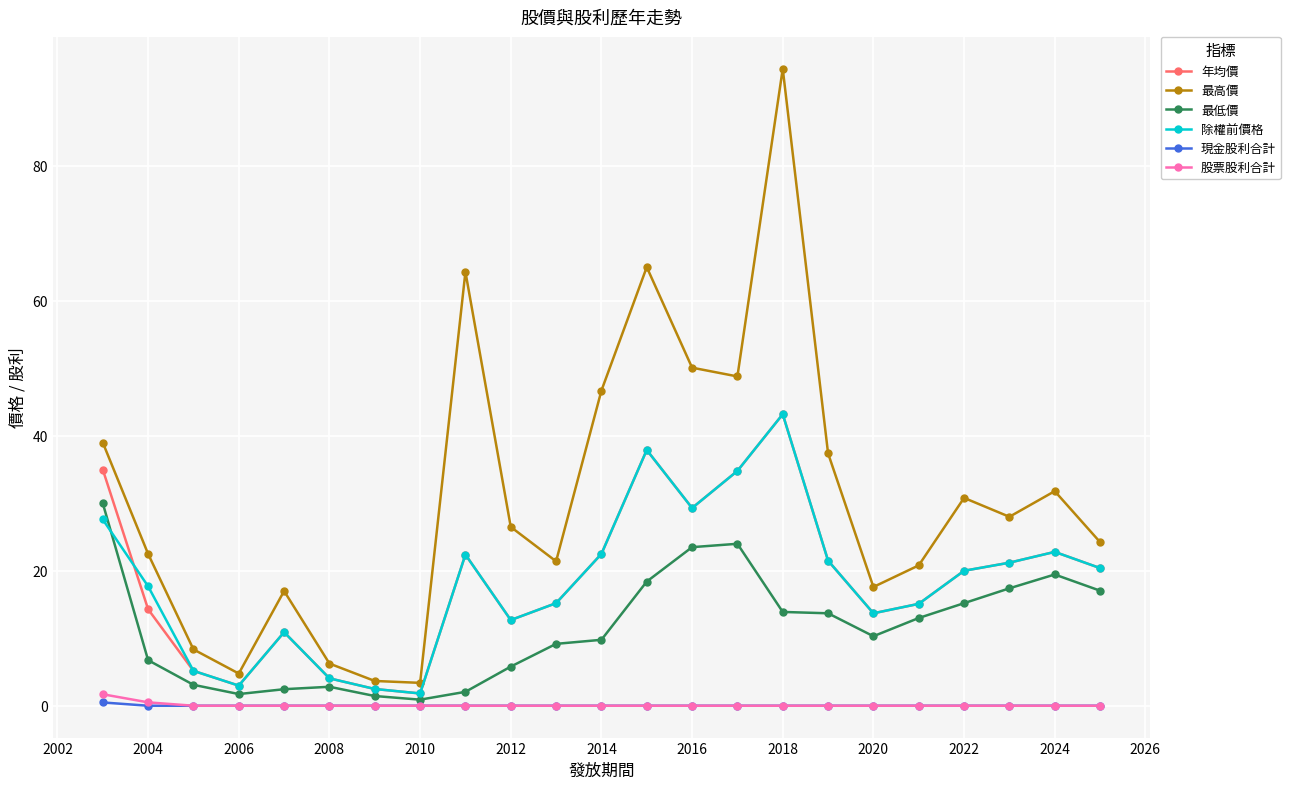

Which series has the largest total across all categories?

最高價